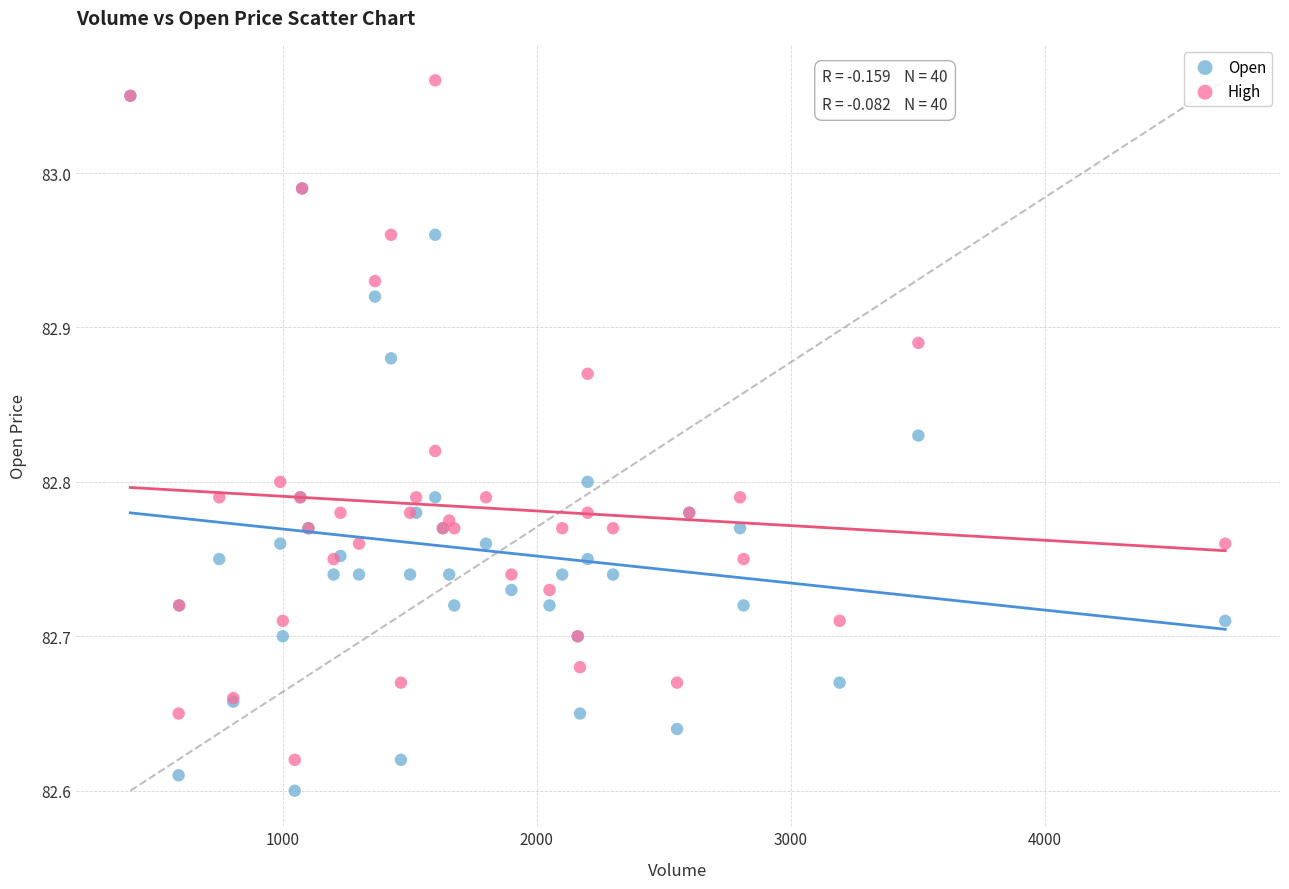

Which series has the widest spread of Y values?

Open